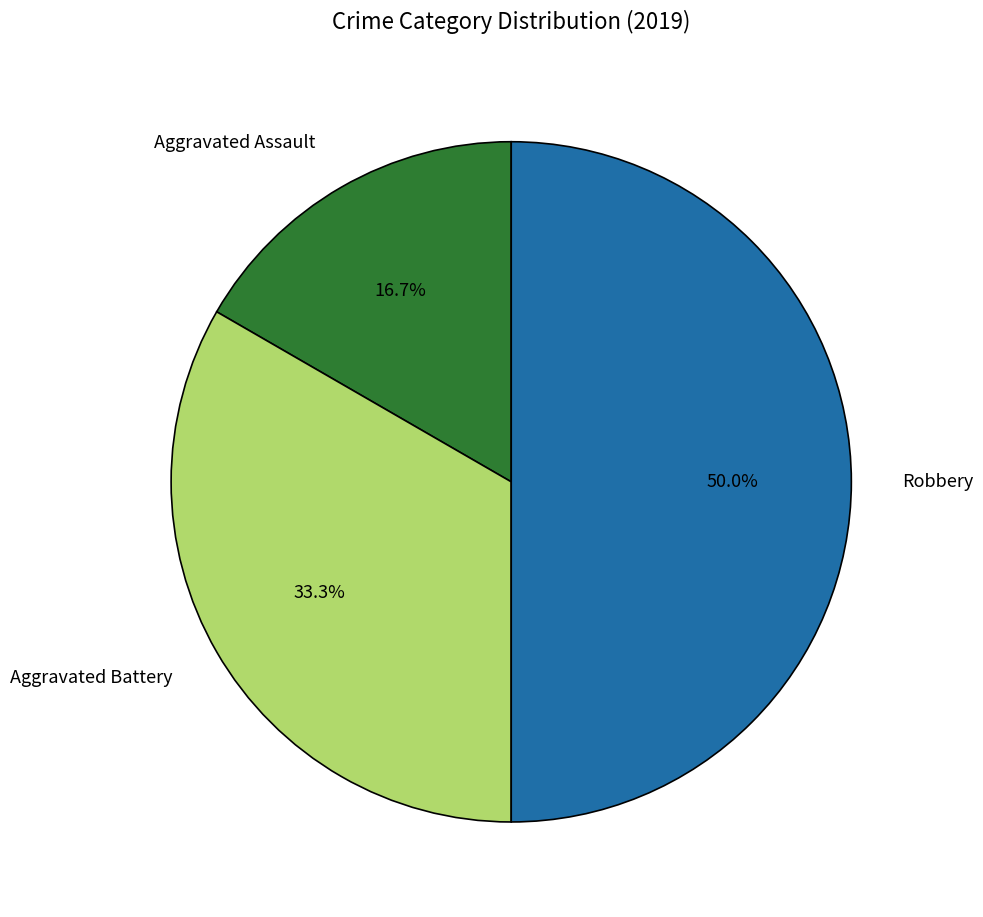

Does Aggravated Assault represent more than half of the total?

No